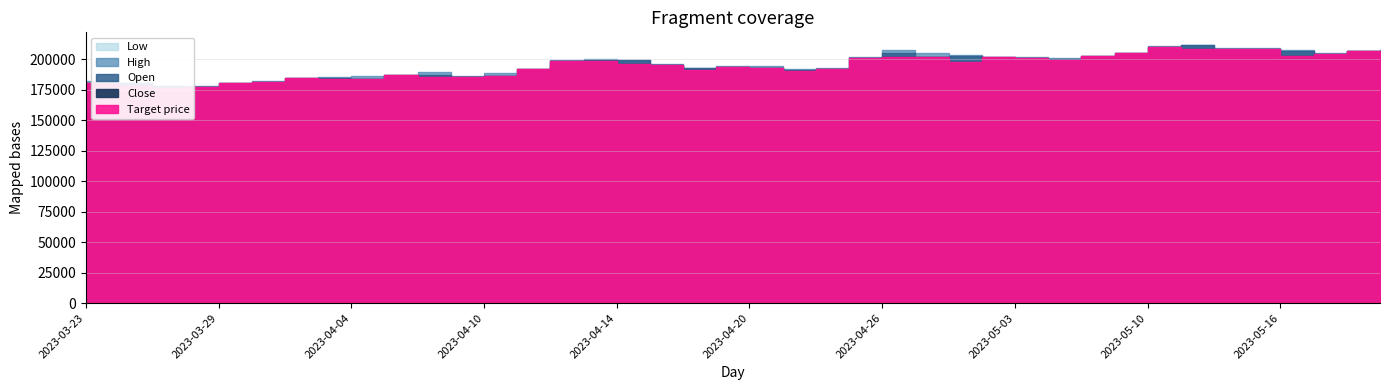

How many lines are shown in the chart?

5